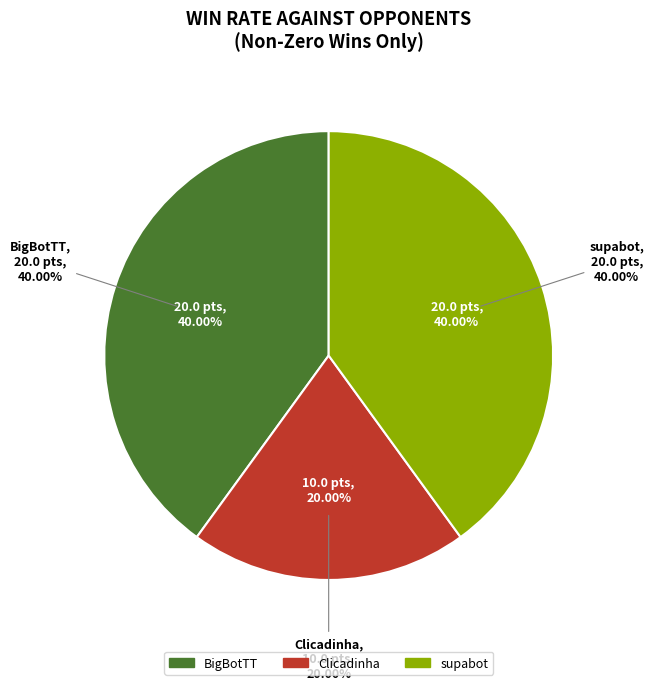

To the nearest percent, what is the difference between the largest and smallest slice percentages?

20%